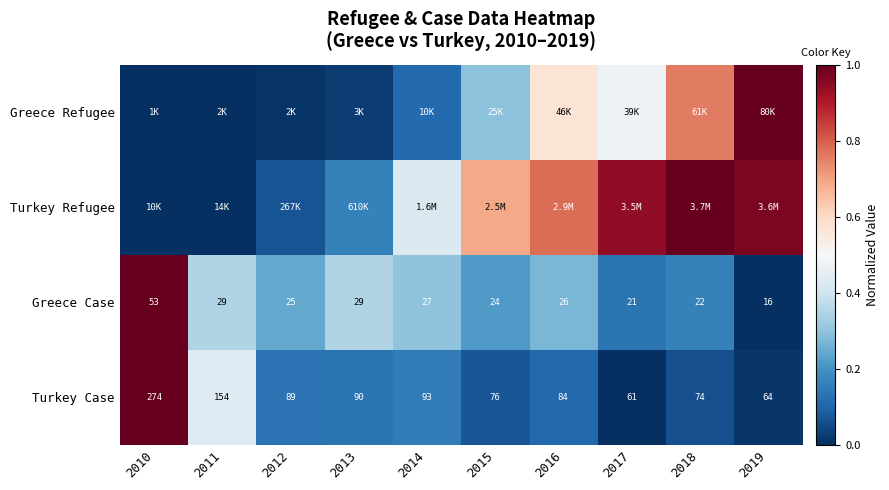

What is the difference between the Greece Refugee values at 2011 and 2016?

0.6